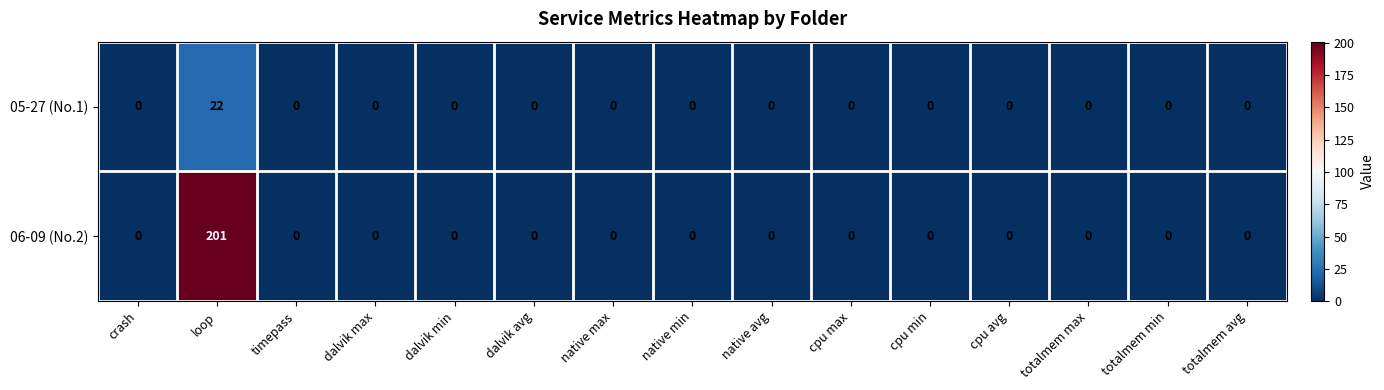

How many categories are shown in the chart?

15